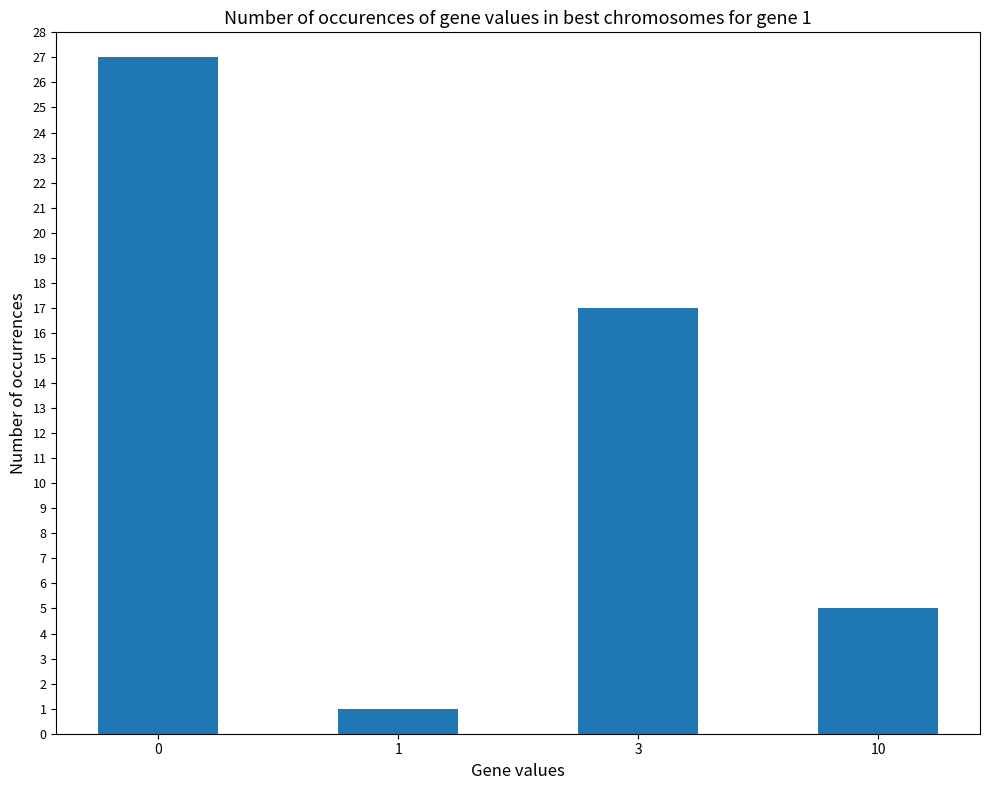

What is the value of the 1st bar from the left?

27